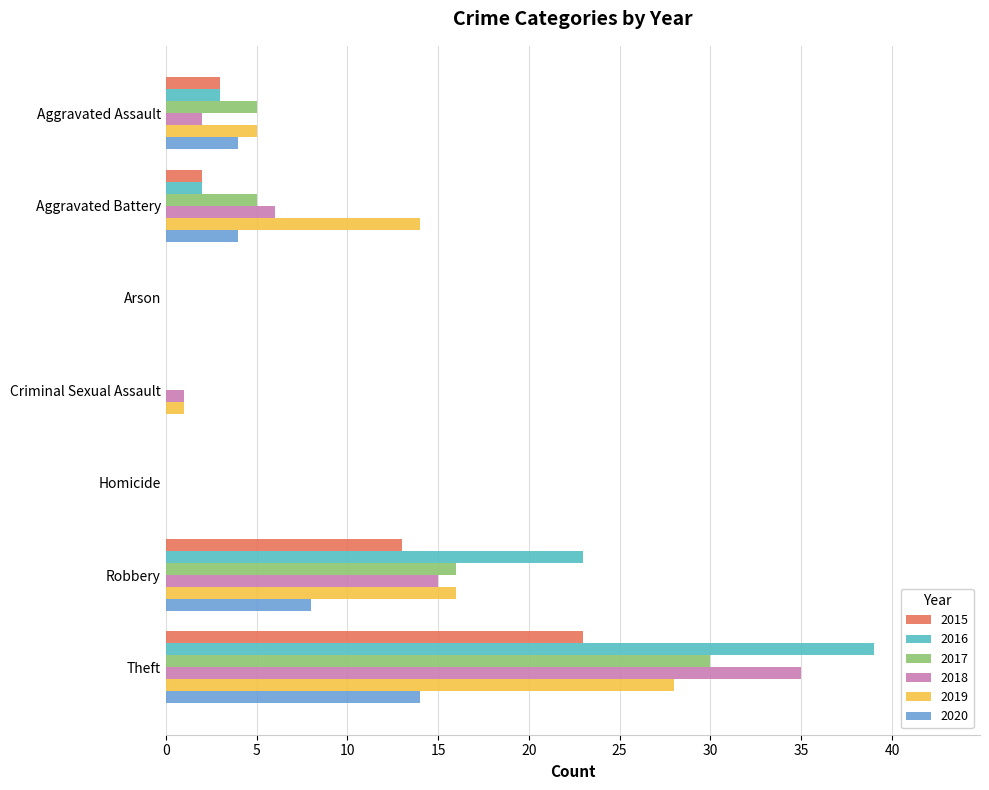

Which series changed the most between Aggravated Battery and Criminal Sexual Assault?

2019